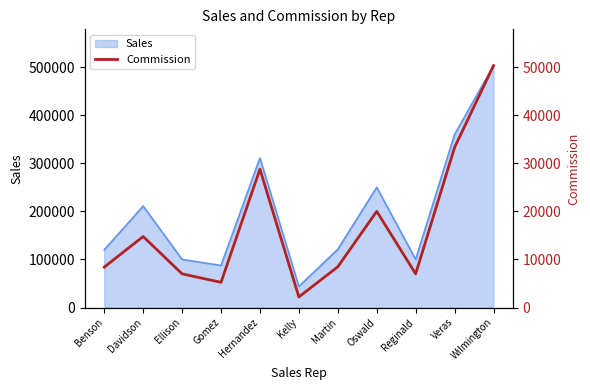

What is the minimum value shown in the chart?

2195.1